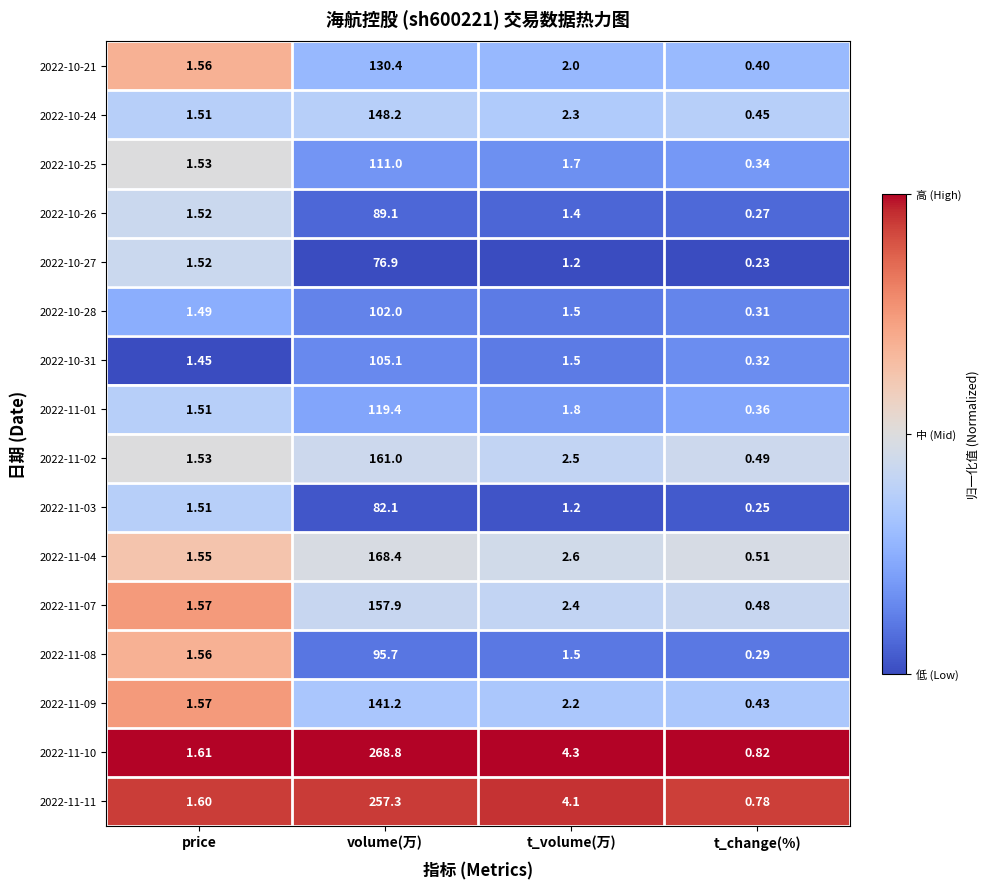

At which label is 2022-10-31 closest to 52?

t_volume(万)